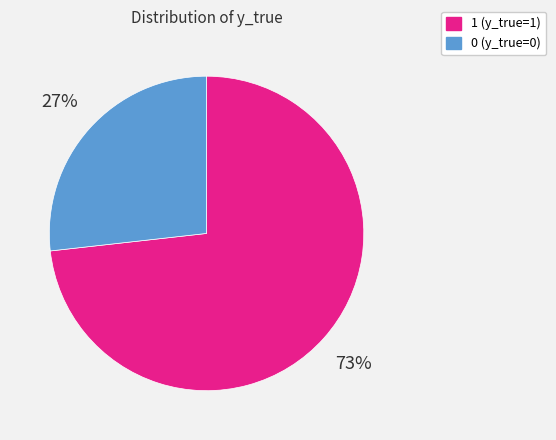

Is it true that 0 is 27% of the pie?

True